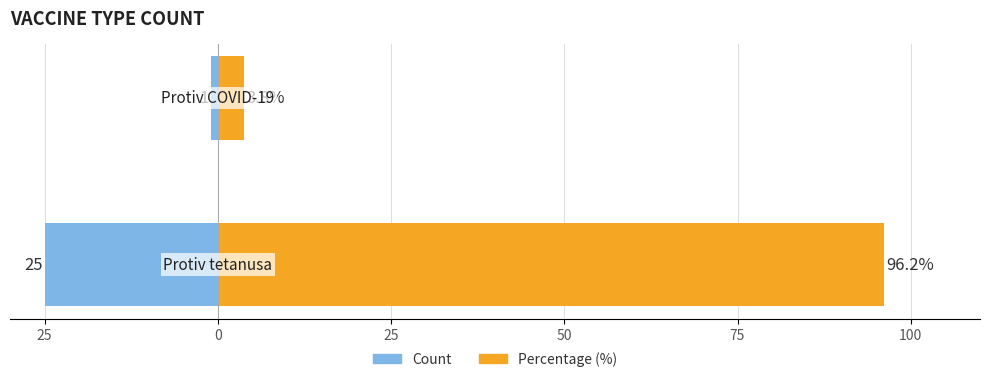

Which series has the largest total across all categories?

Percentage (%)